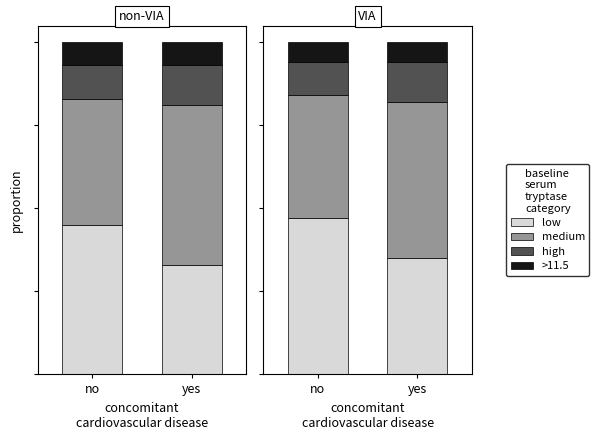

True or false: >11.5 has a value of 0.1 at no.

True